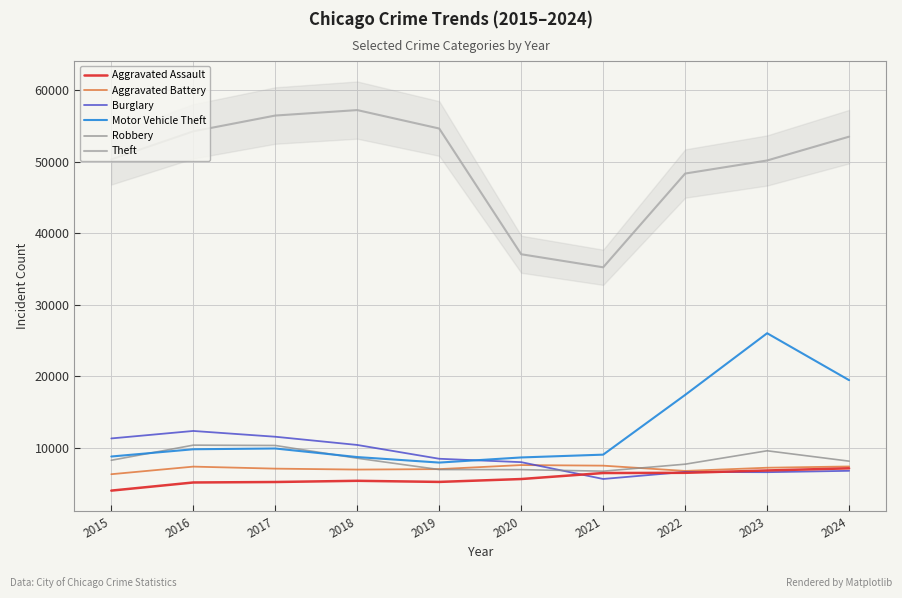

Where is Aggravated Battery nearest to the value 6910?

2018